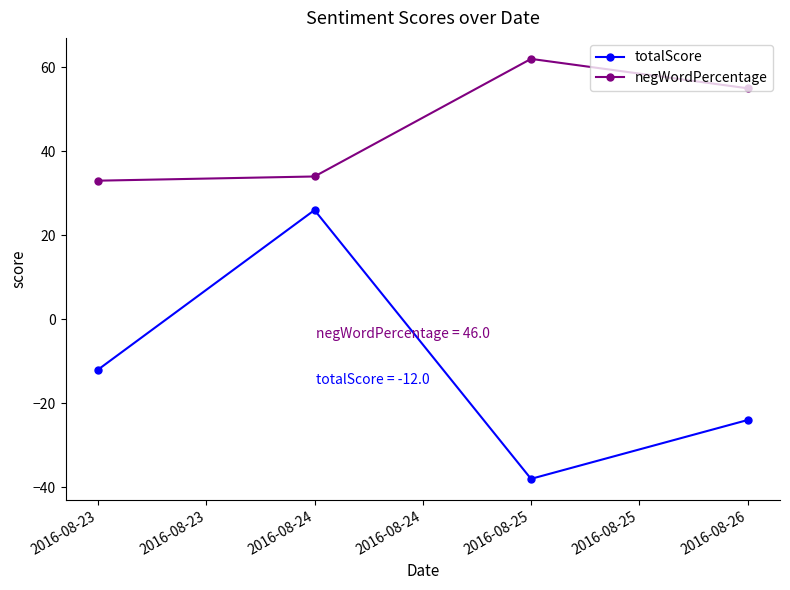

How many lines are shown in the chart?

2